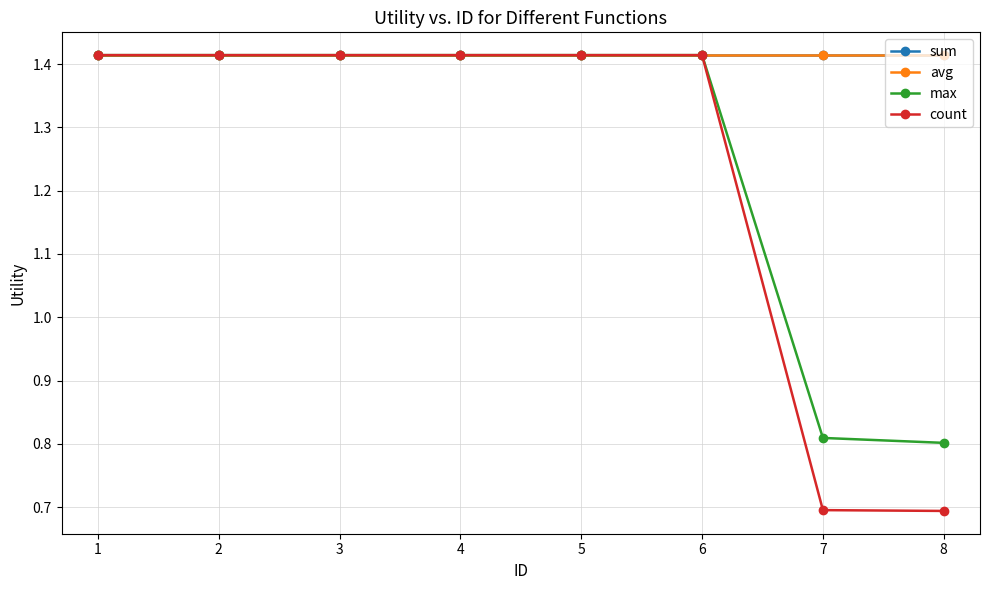

What is the sum of all max values?

10.1